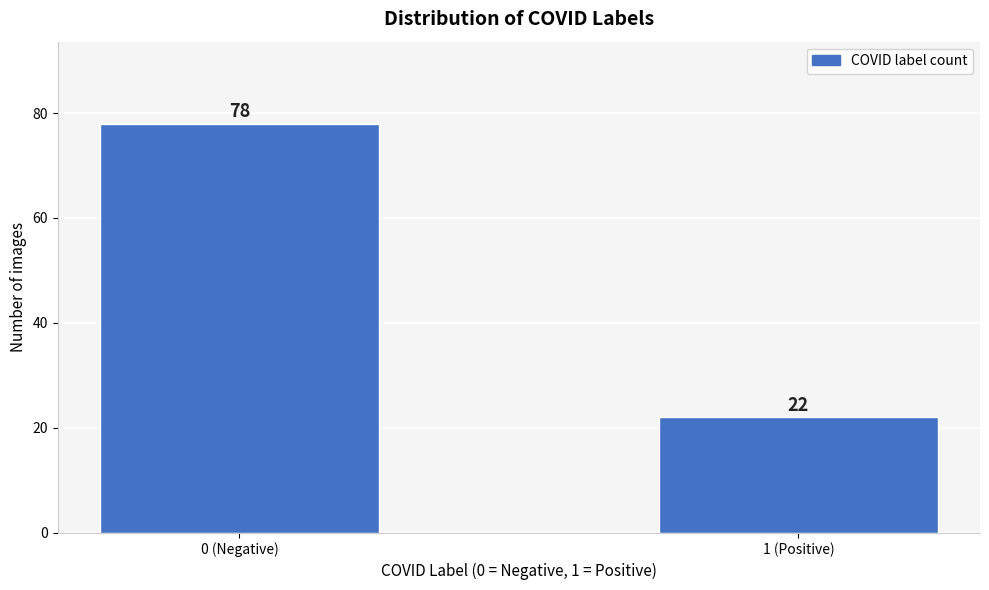

Reading left to right, what are all the values shown in this chart?

0 (Negative)=78	1 (Positive)=22